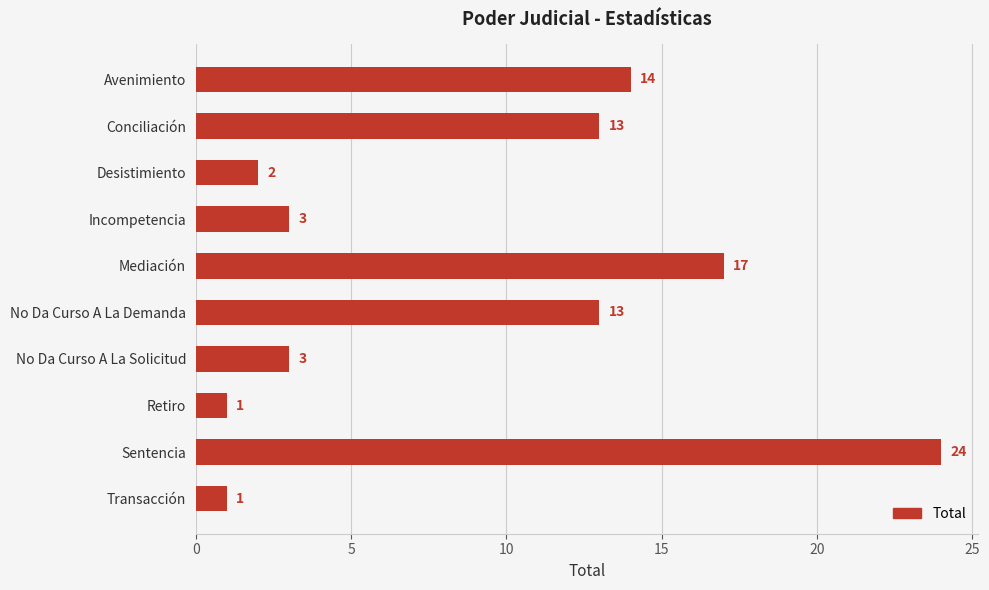

Which has a higher value, Transacción or Desistimiento?

Desistimiento